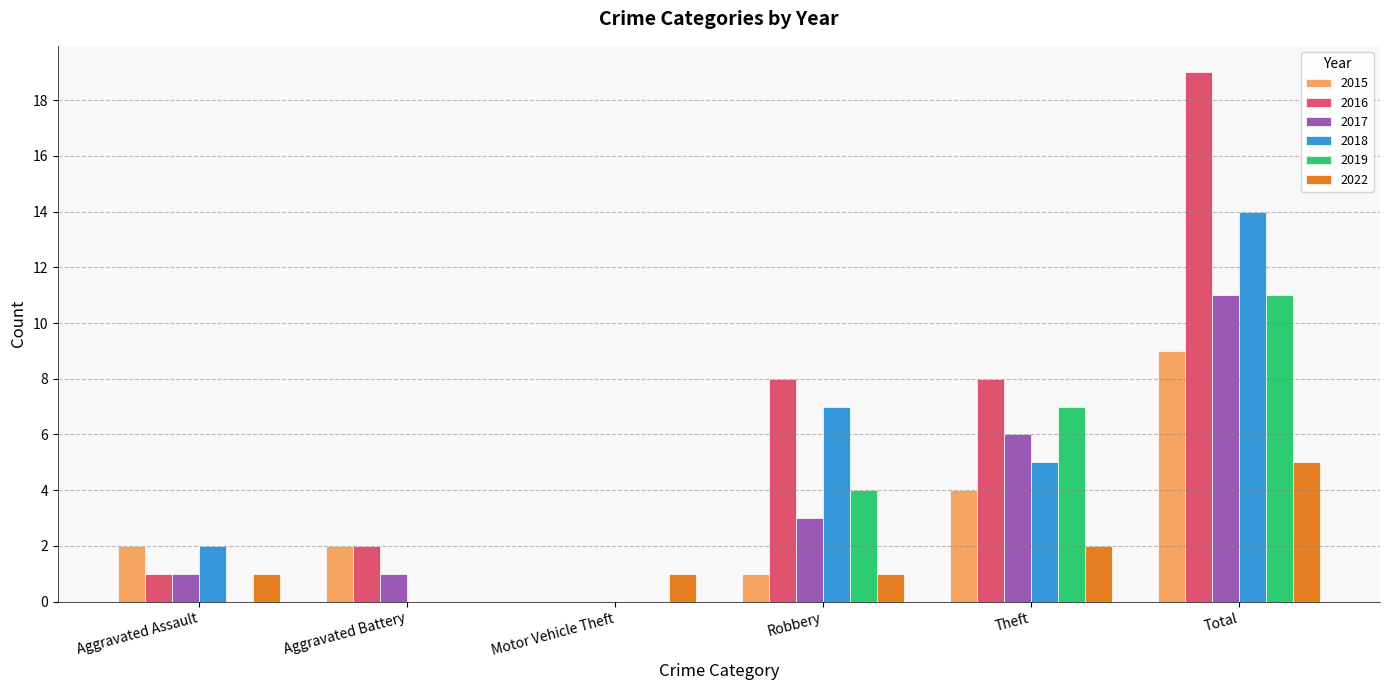

The value of 2015 at Aggravated Battery is 3. True or false?

False